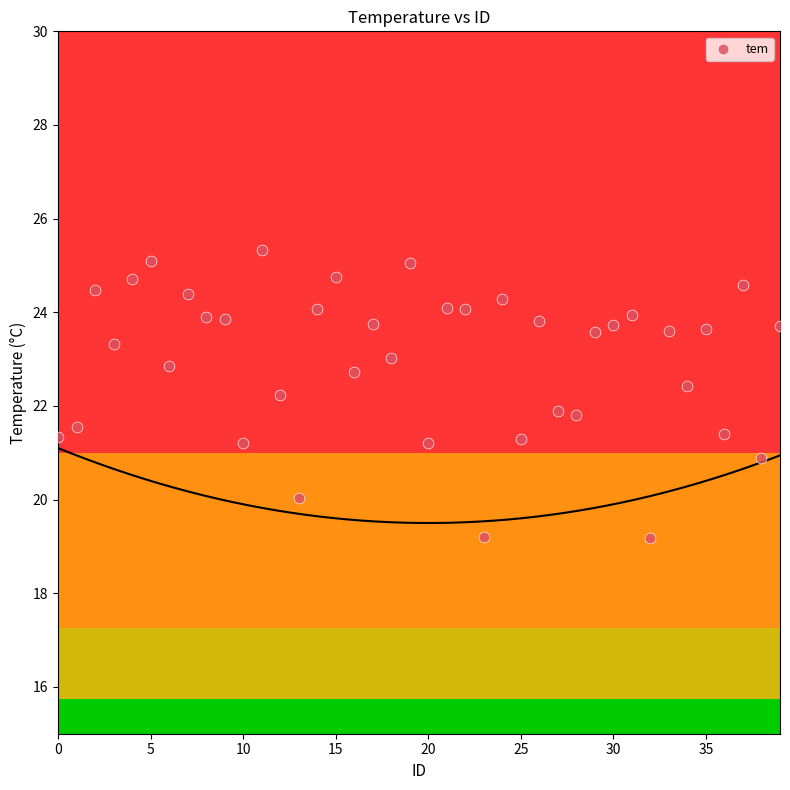

What is the range of Y values (max minus min)?

6.1